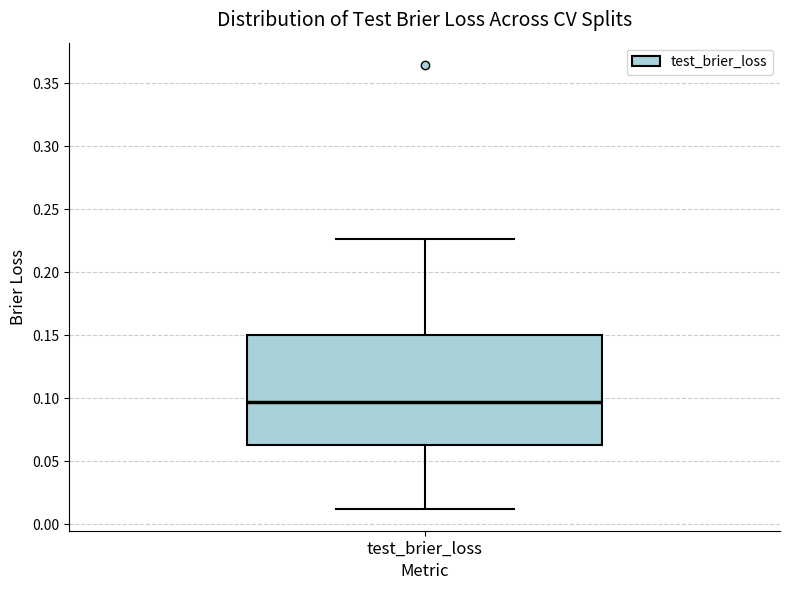

Transcribe this box plot: give where the median line is, the range the box spans, and where the two whiskers end, as read against the y-axis. The values are not printed on the chart, so give them approximately, as read against the axis.

median 0.095, box 0.065 to 0.150, whiskers 0.010 to 0.225